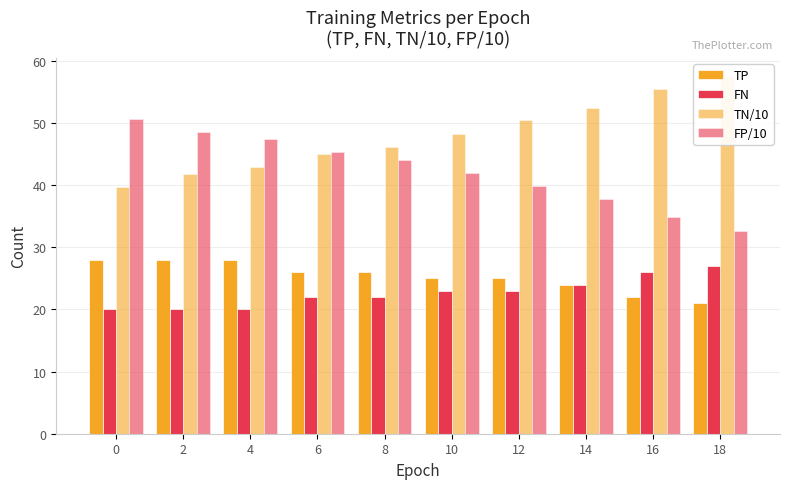

Which has a higher value, 8 or 16?

8